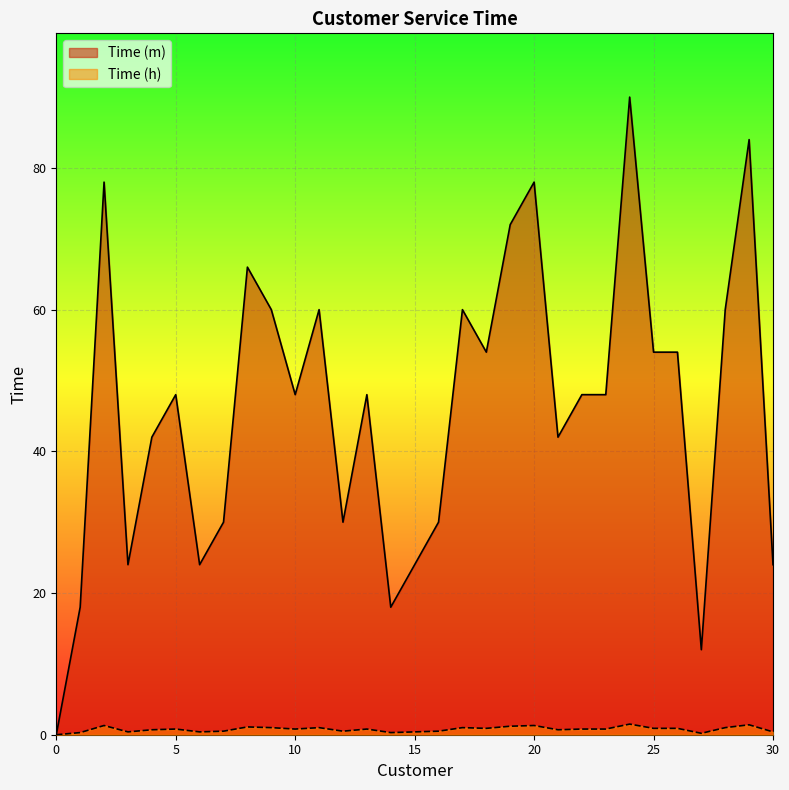

What is the highest value of the Time (h) series?

1.5